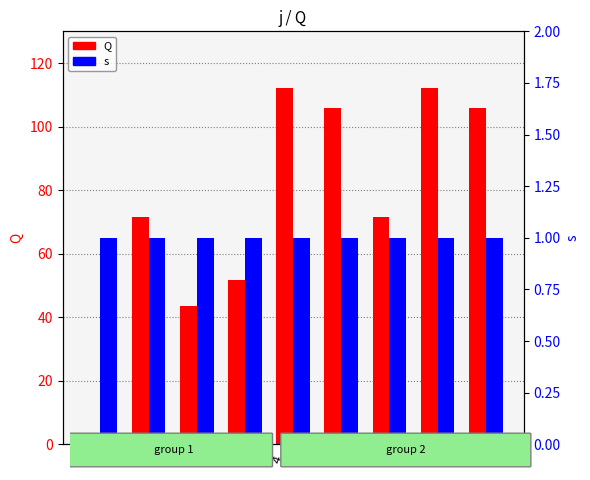

What is the spread (max minus min) of values at 6?

70.6